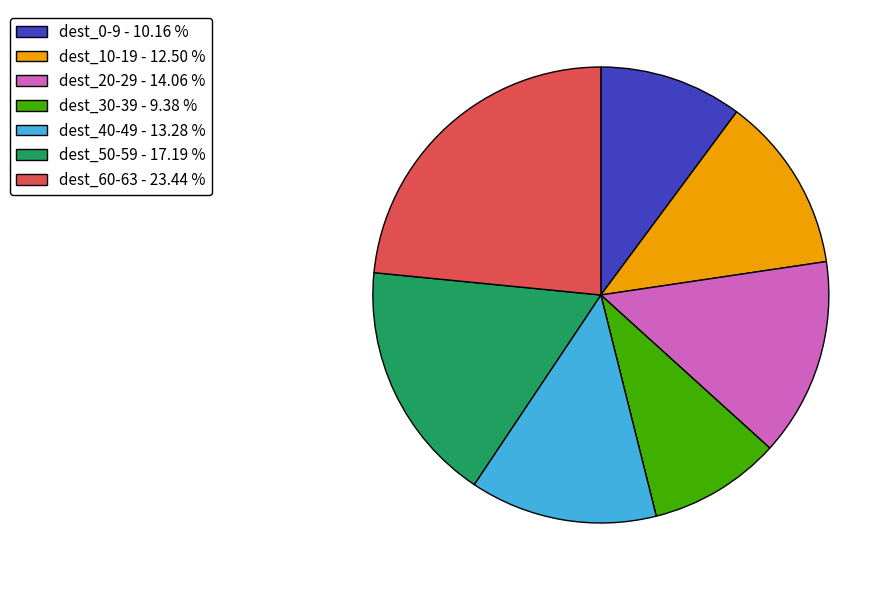

Rank the categories by value from lowest to highest.

dest_30-39 - 9.38 %, dest_0-9 - 10.16 %, dest_10-19 - 12.50 %, dest_40-49 - 13.28 %, dest_20-29 - 14.06 %, dest_50-59 - 17.19 %, dest_60-63 - 23.44 %